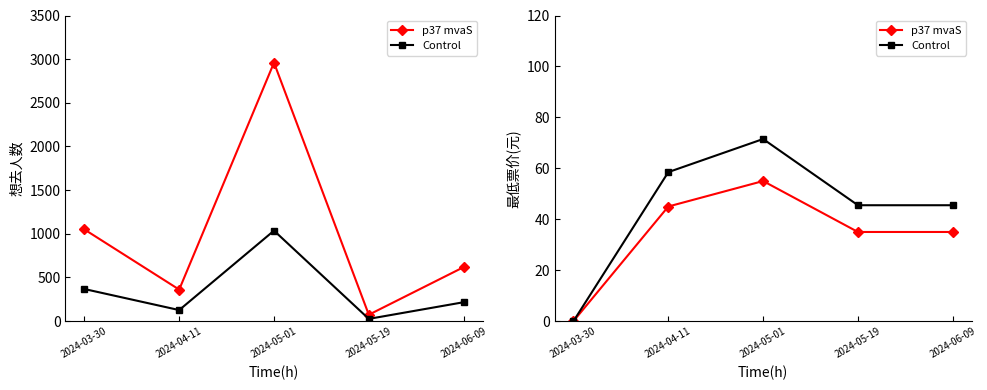

Which series has the widest spread of values?

Control